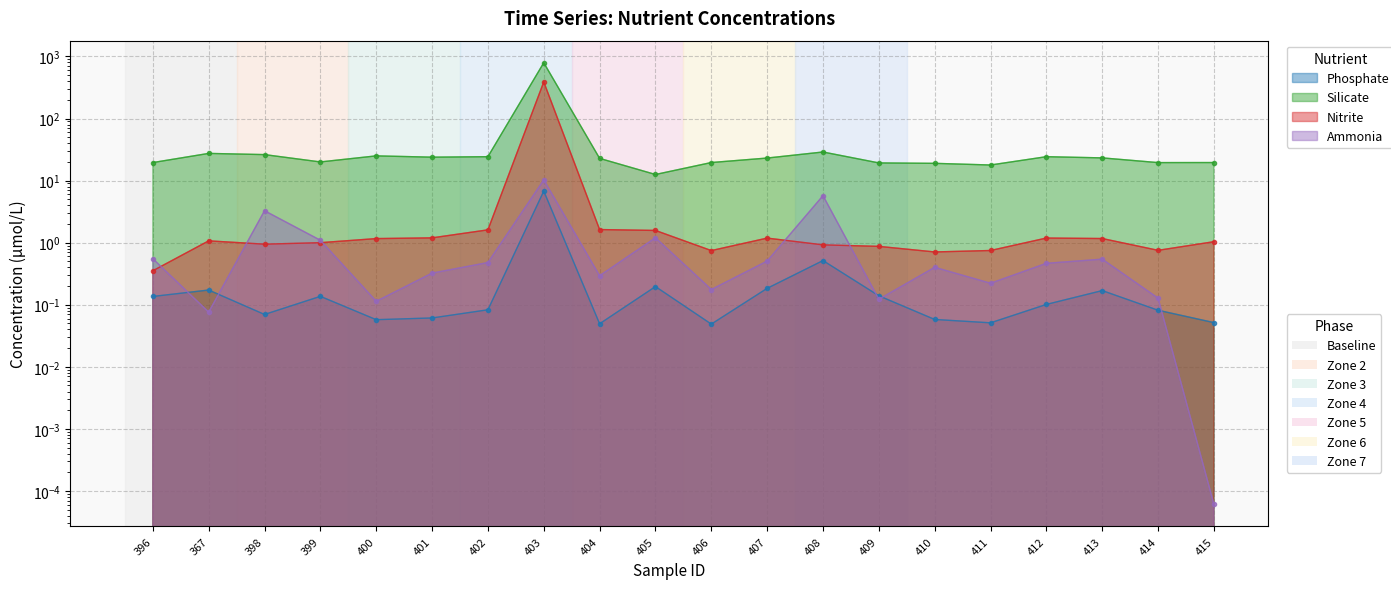

True or false: Nitrite and Silicate cross at least once.

False